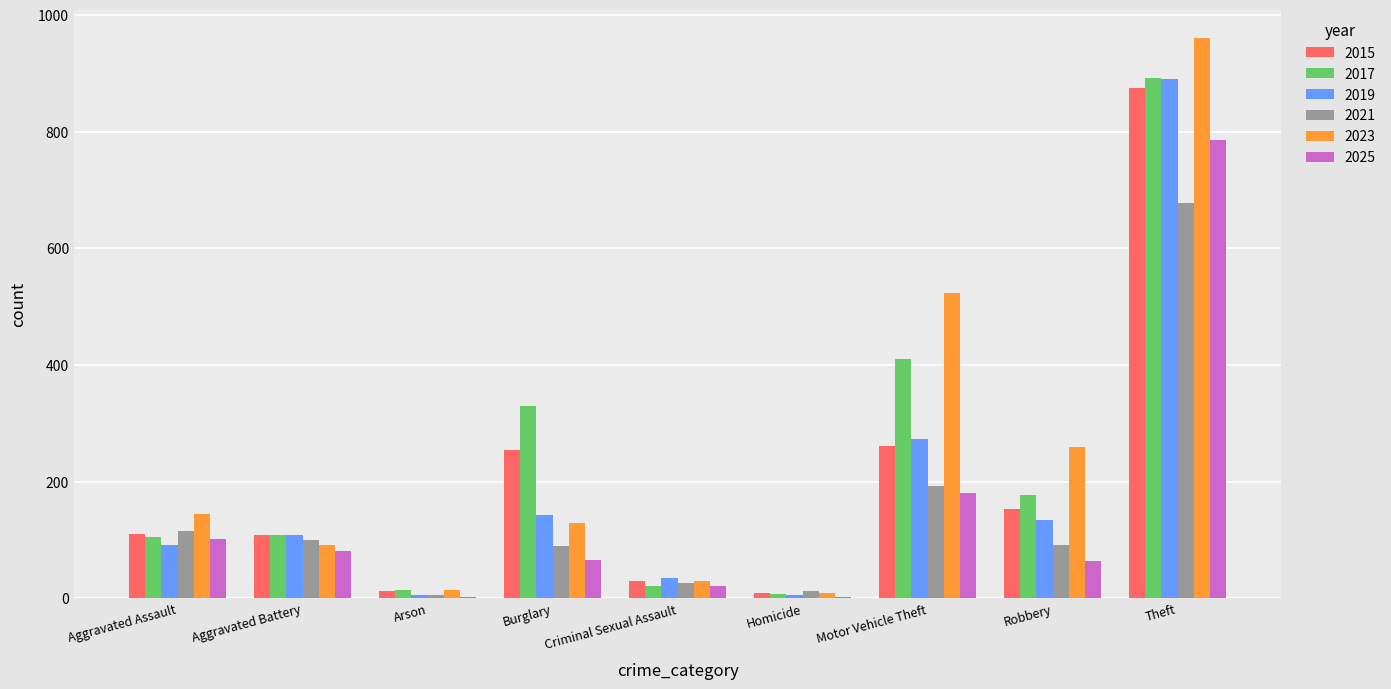

What is the sum of all 2025 values?

1303